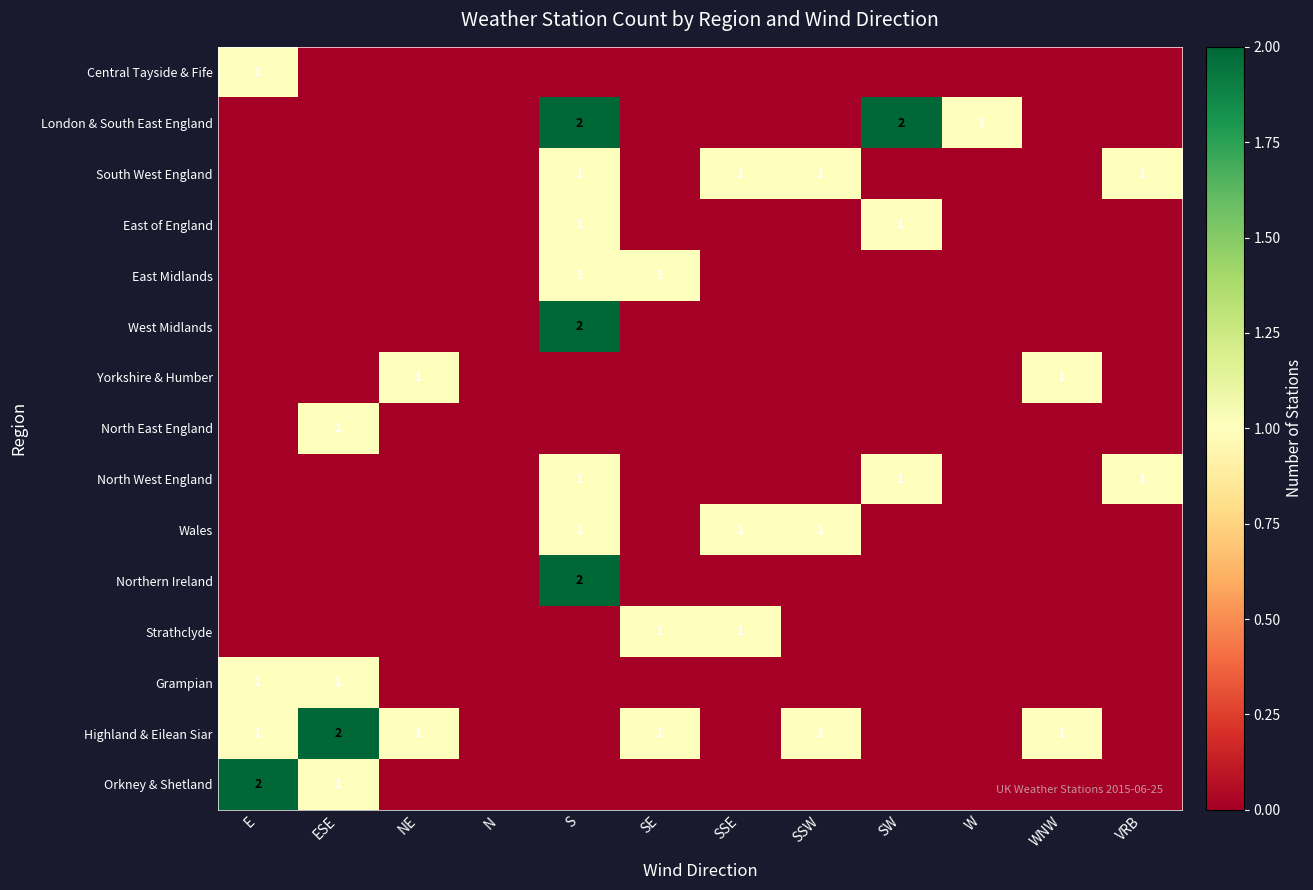

What is the spread (max minus min) of values at SE?

1